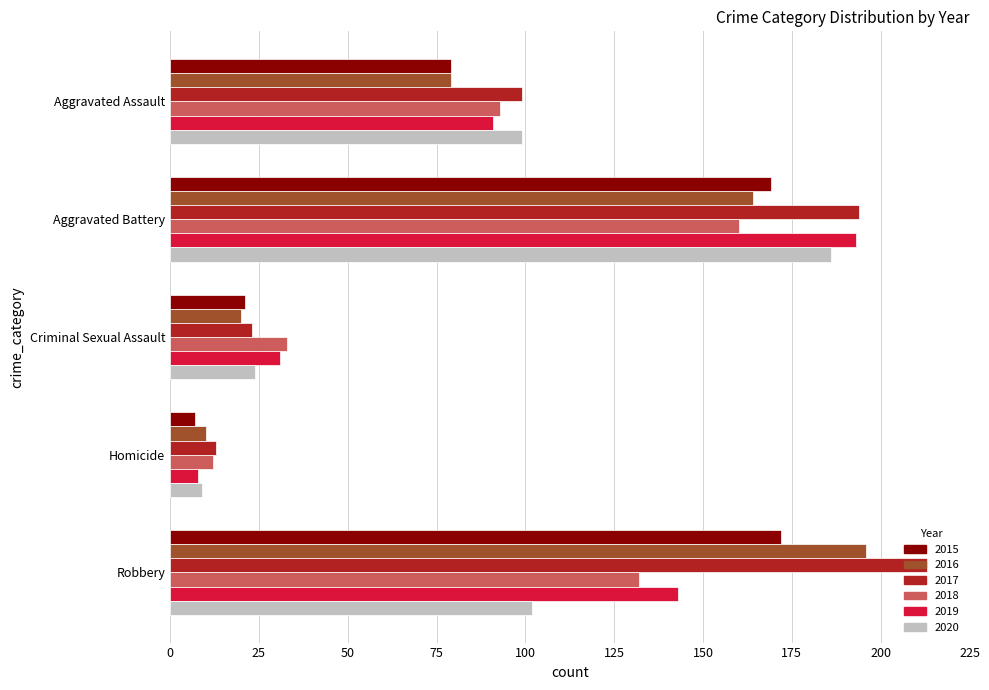

Is it true that 2020 equals 102 at Robbery?

True